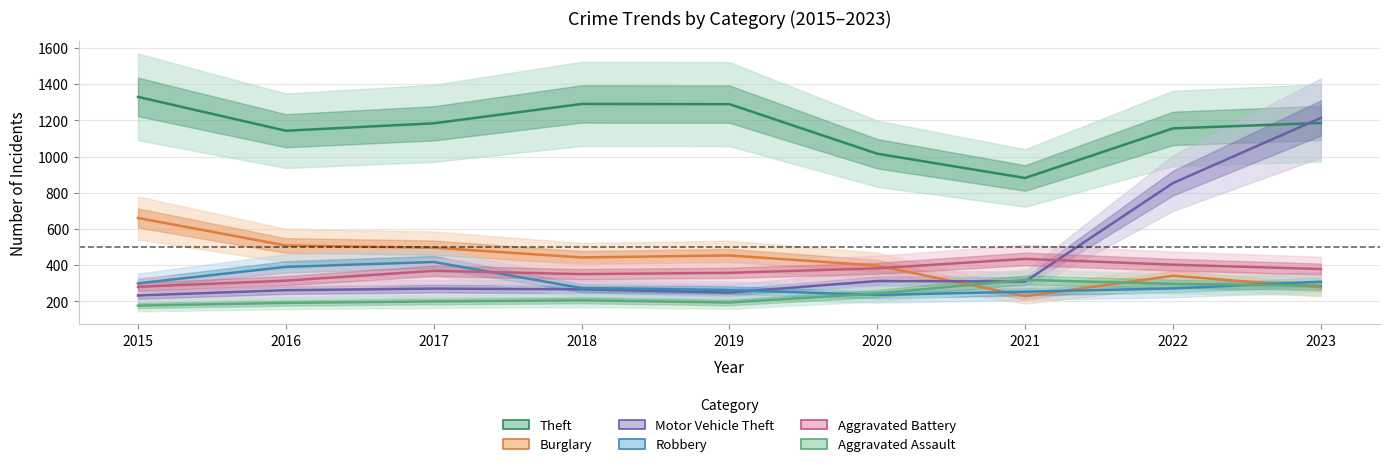

How many intersections are there between Burglary and Motor Vehicle Theft?

1